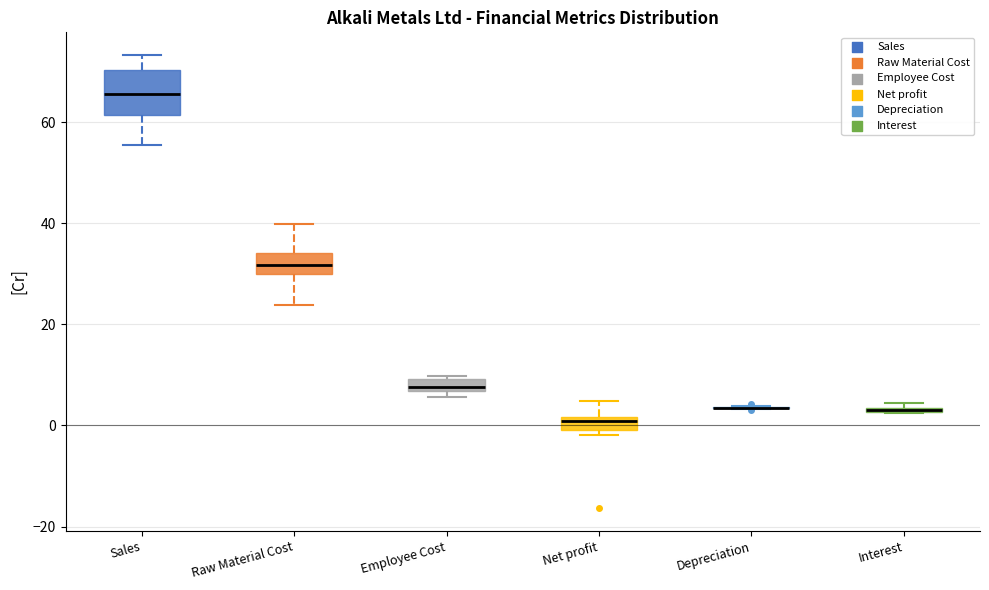

Where is the lower edge of the box for Employee Cost on the y-axis? The values are not printed on the chart, so give them approximately, as read against the axis.

6